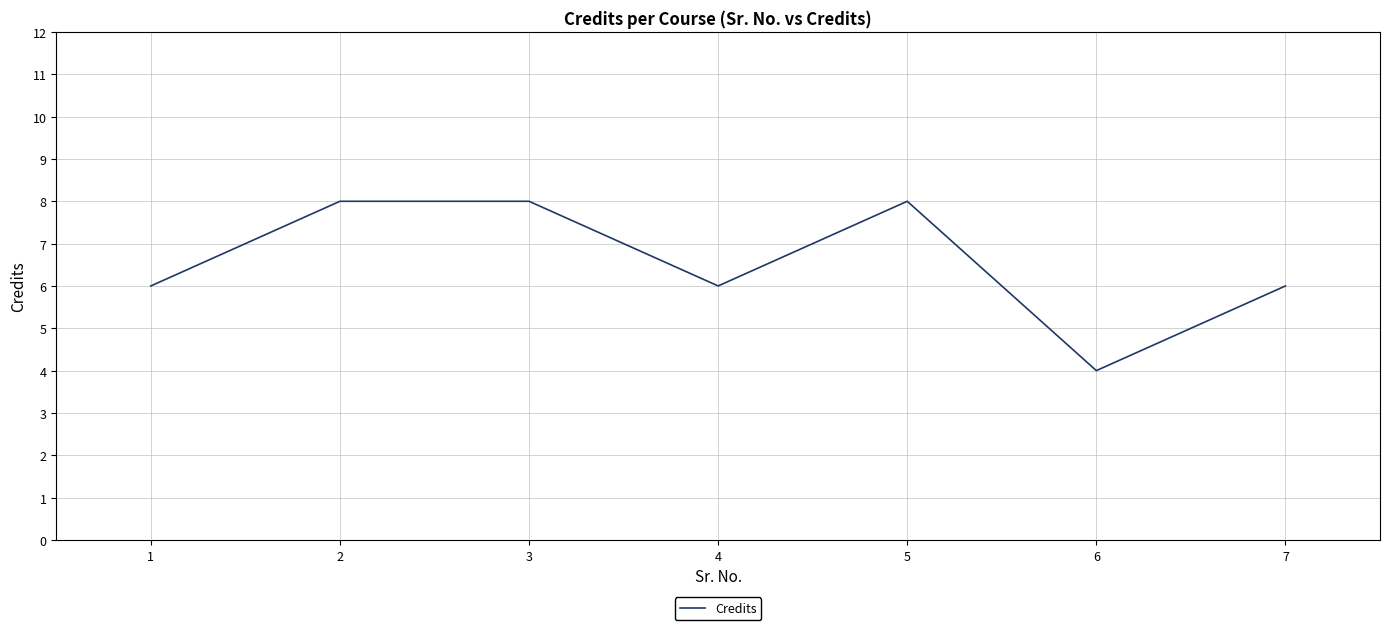

At which category does the chart reach its minimum across all series?

6